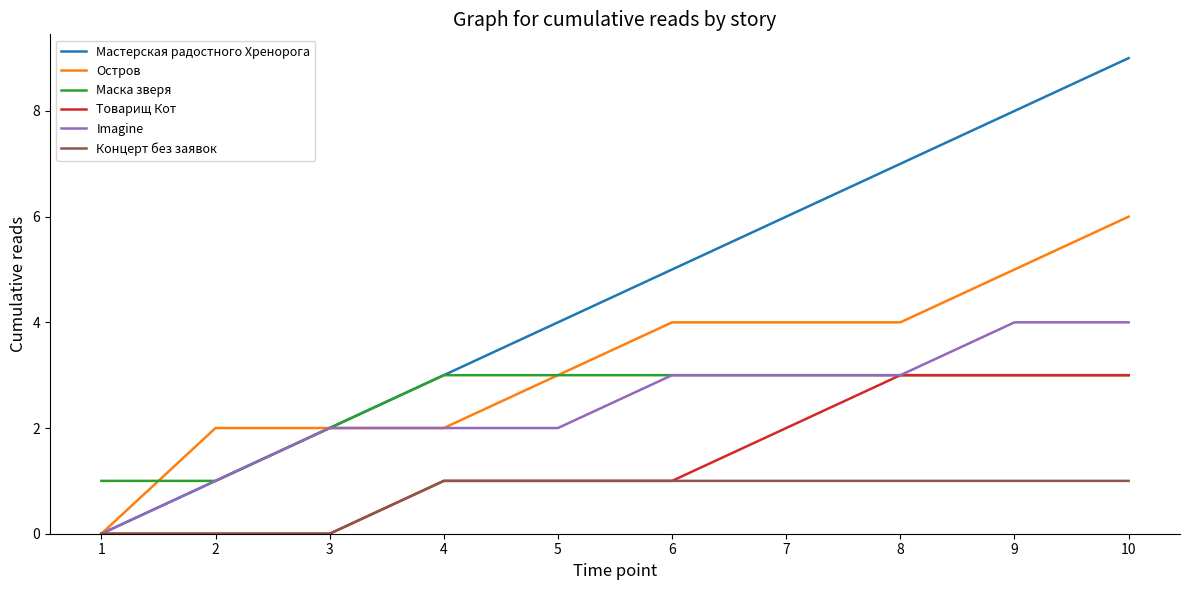

What value does the Остров series have at 6?

4